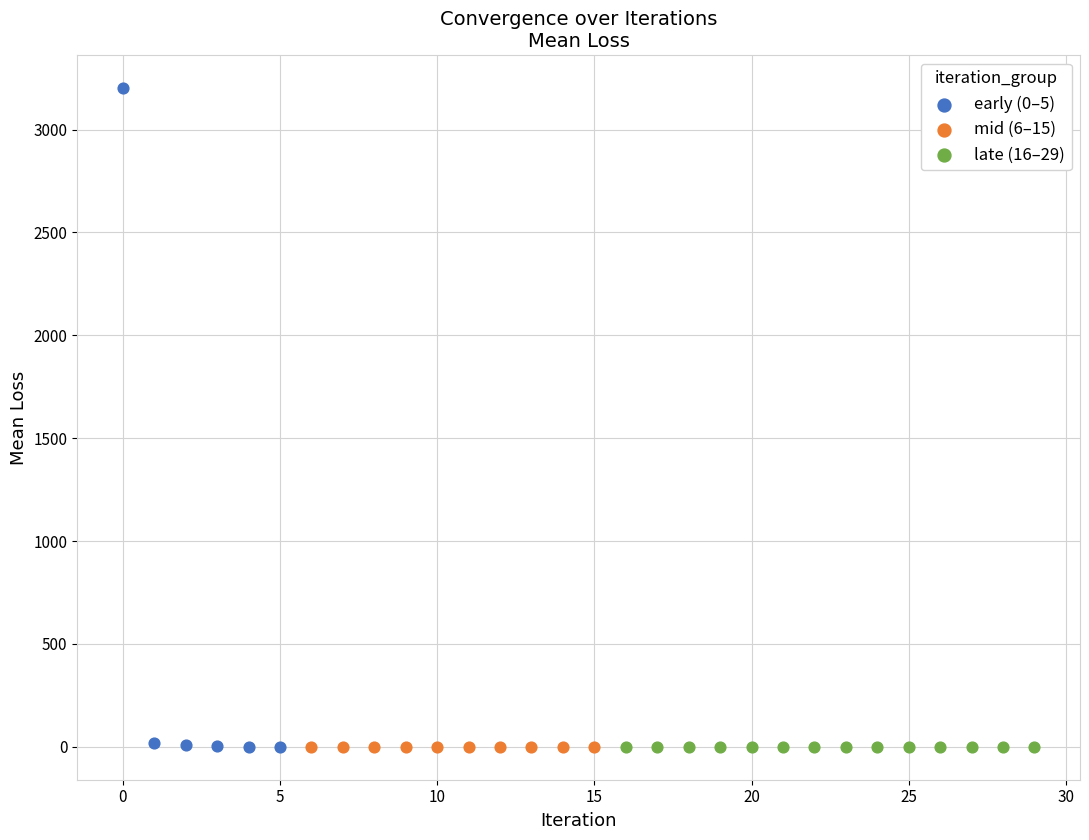

Which series contains the highest Y value?

early (0–5)